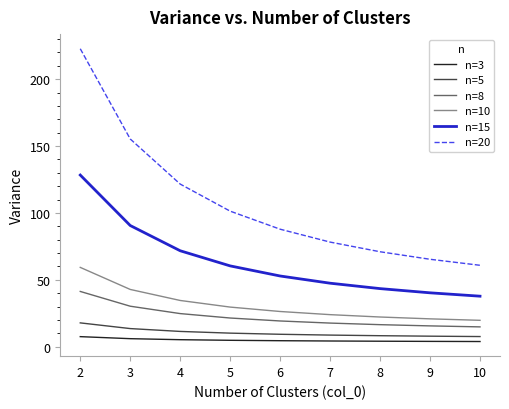

Is it true that n=10 equals 19.8 at 10?

True